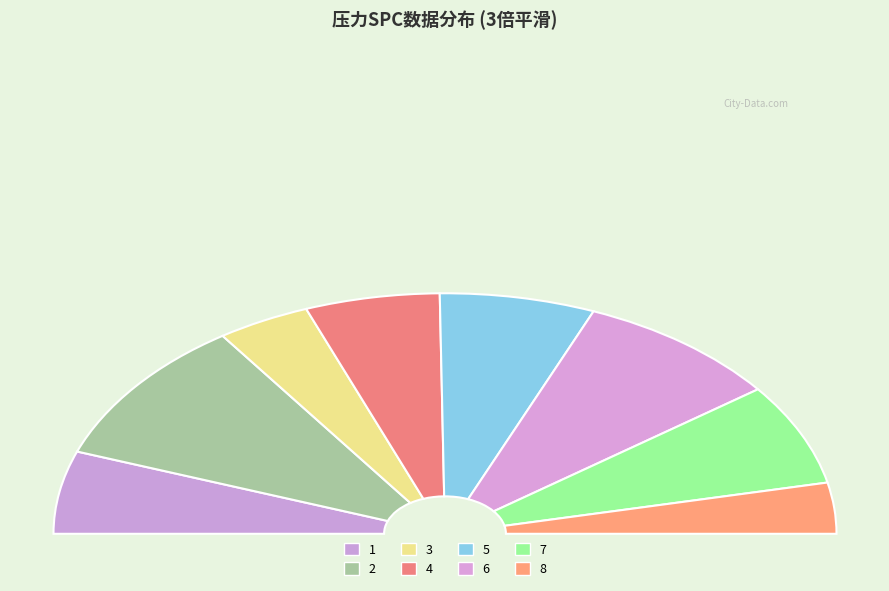

Which slice is the largest?

2